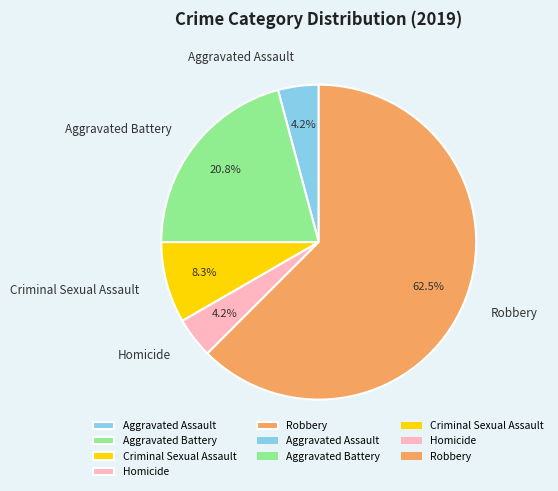

Is it true that Aggravated Assault is 18% of the pie?

False